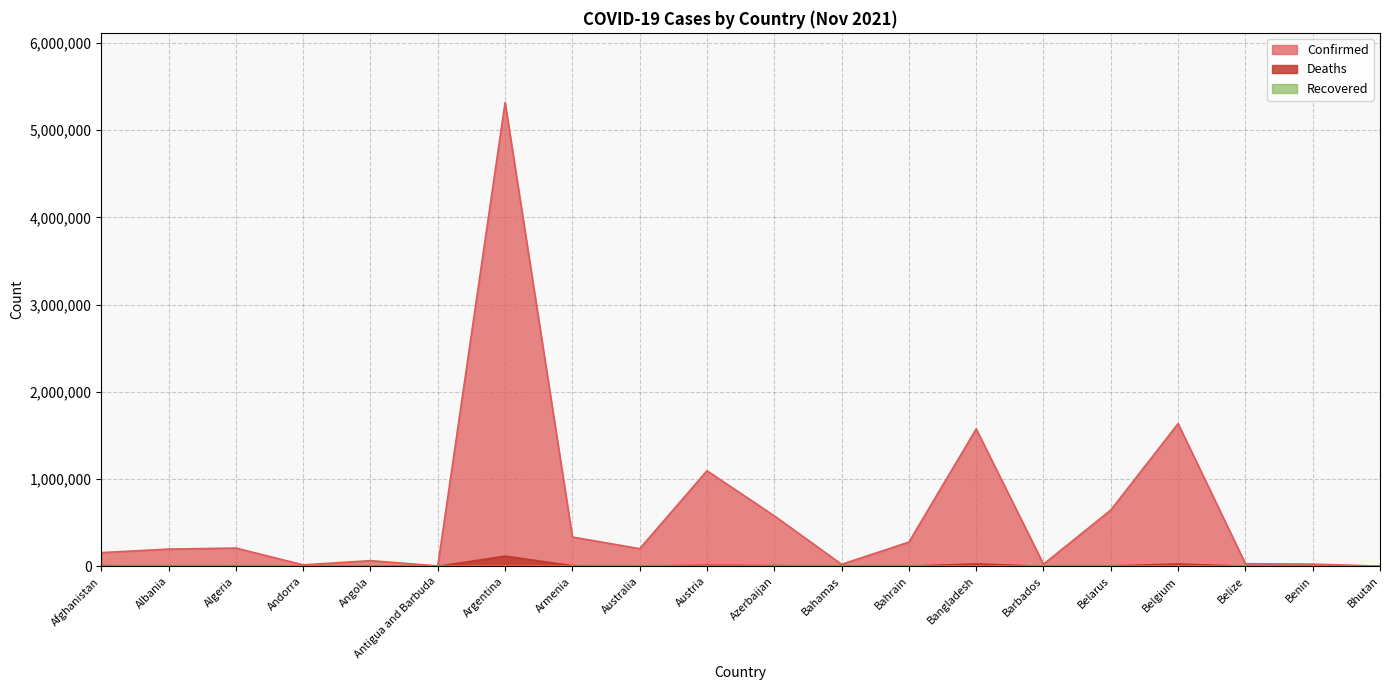

How many data points in Deaths are less than 3053?

10